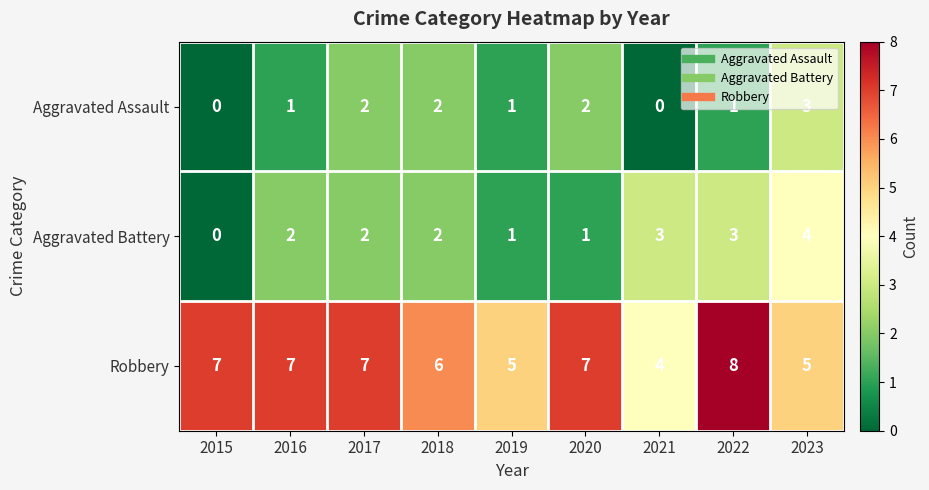

Which category has the highest value across all series?

2022